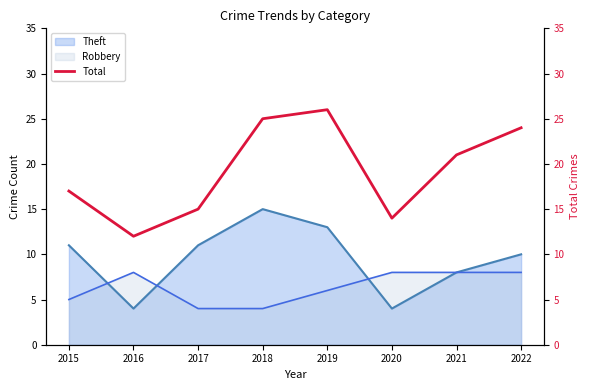

What is the difference between the values at 2017 and 2019?

11